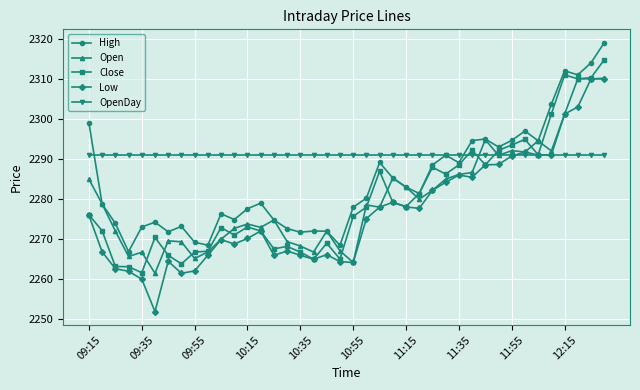

Which series has the largest total across all categories?

OpenDay